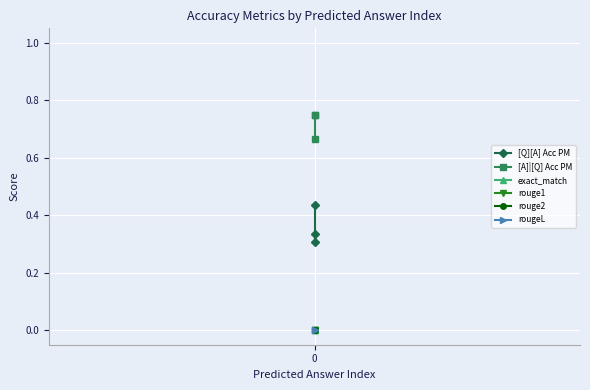

What is the maximum value shown in the chart?

0.8